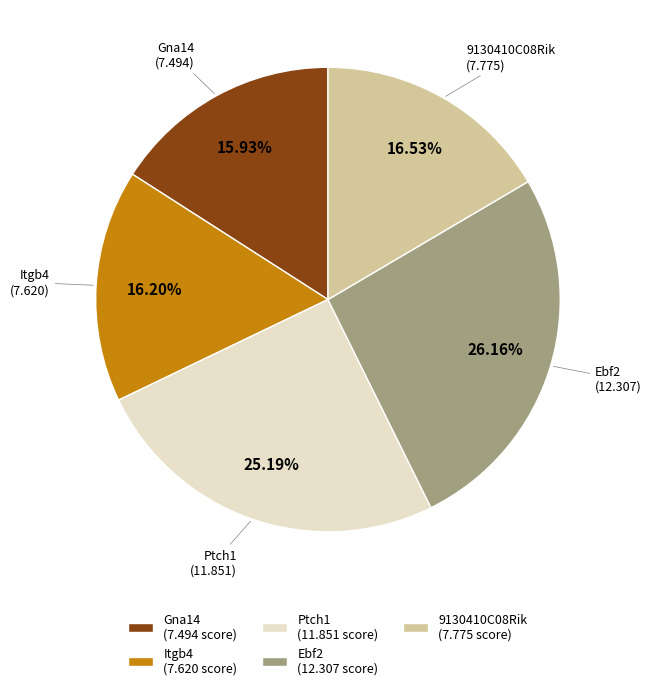

Which slice is the largest?

Ebf2